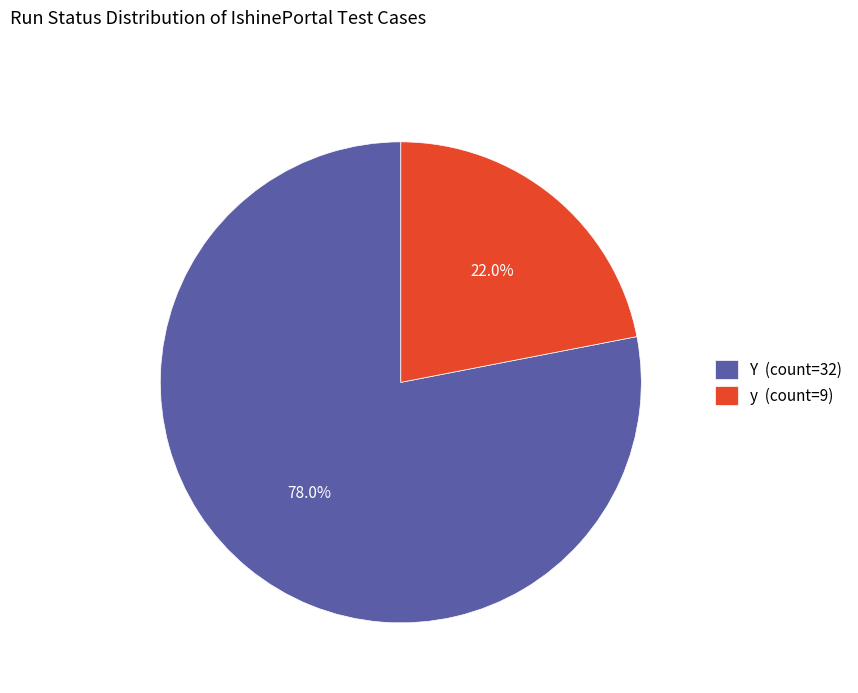

Is there a majority slice in this chart?

Yes